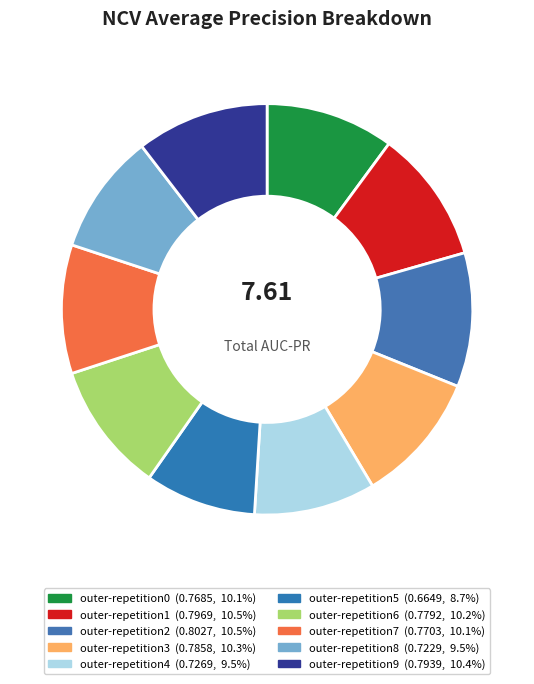

Rank the categories by value from lowest to highest.

outer-repetition5, outer-repetition8, outer-repetition4, outer-repetition0, outer-repetition7, outer-repetition6, outer-repetition3, outer-repetition9, outer-repetition1, outer-repetition2